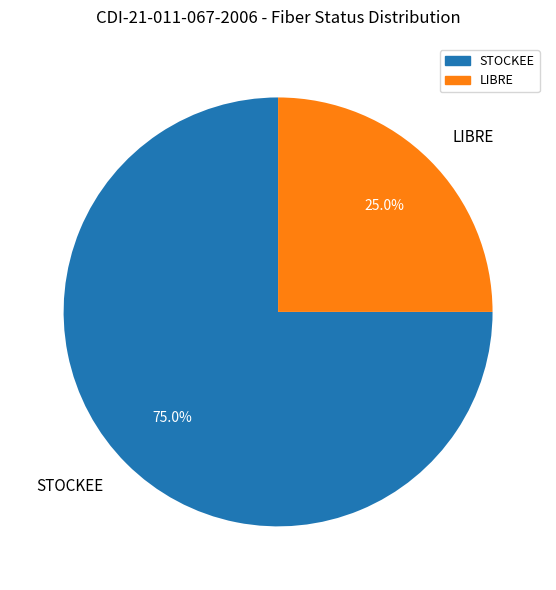

Count the number of slices in the pie.

2